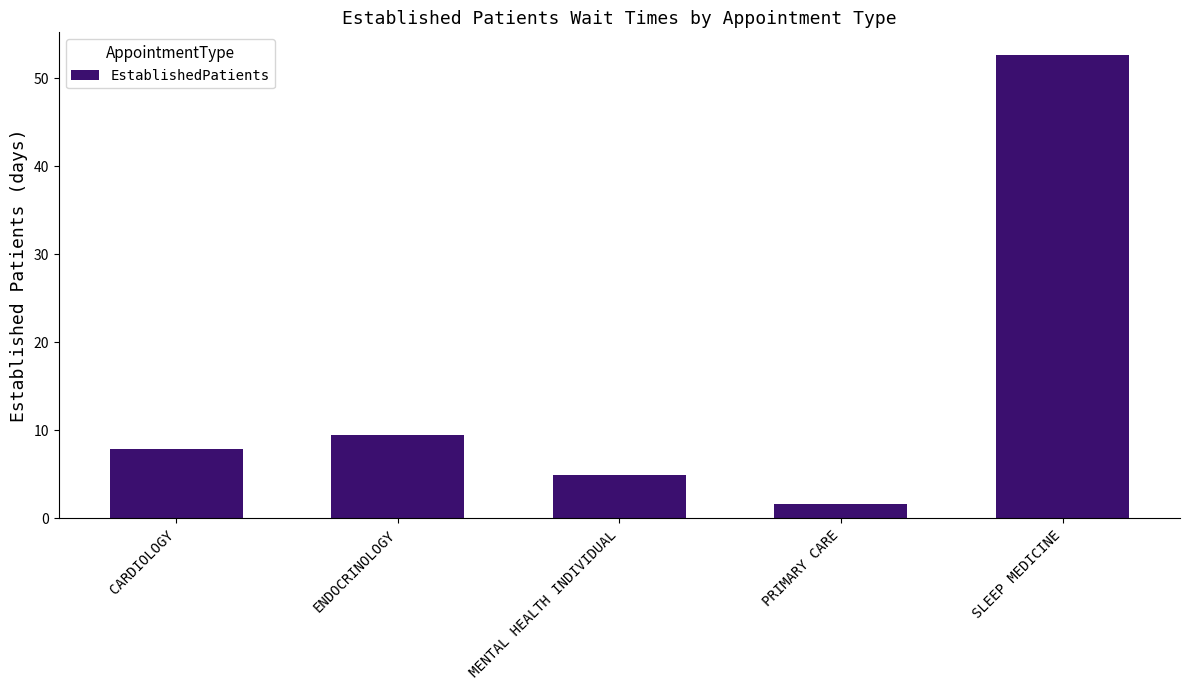

What is the difference between the maximum and minimum values?

51.0